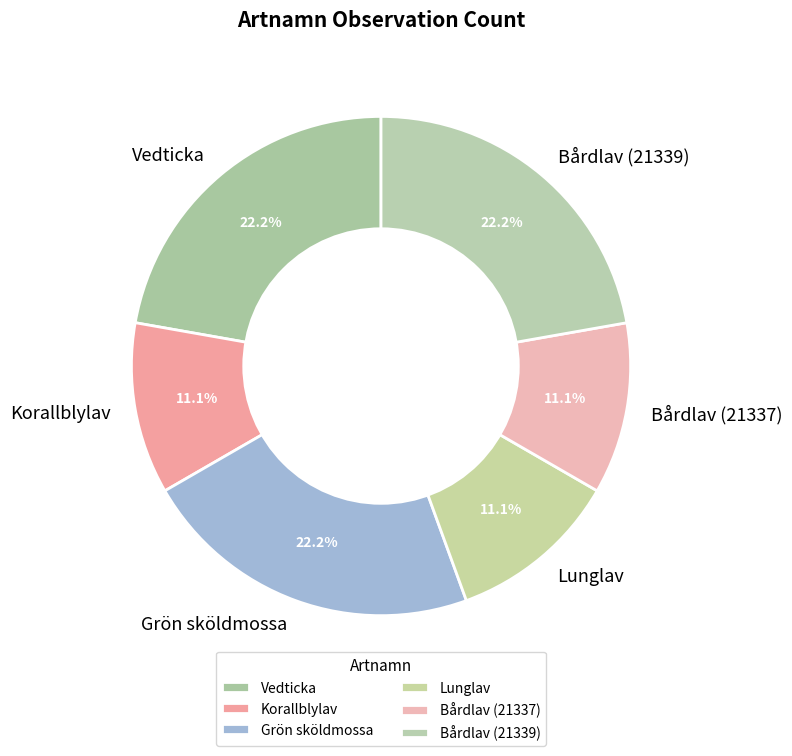

Do Korallblylav and Bårdlav (21337) together represent more than half of the pie?

No